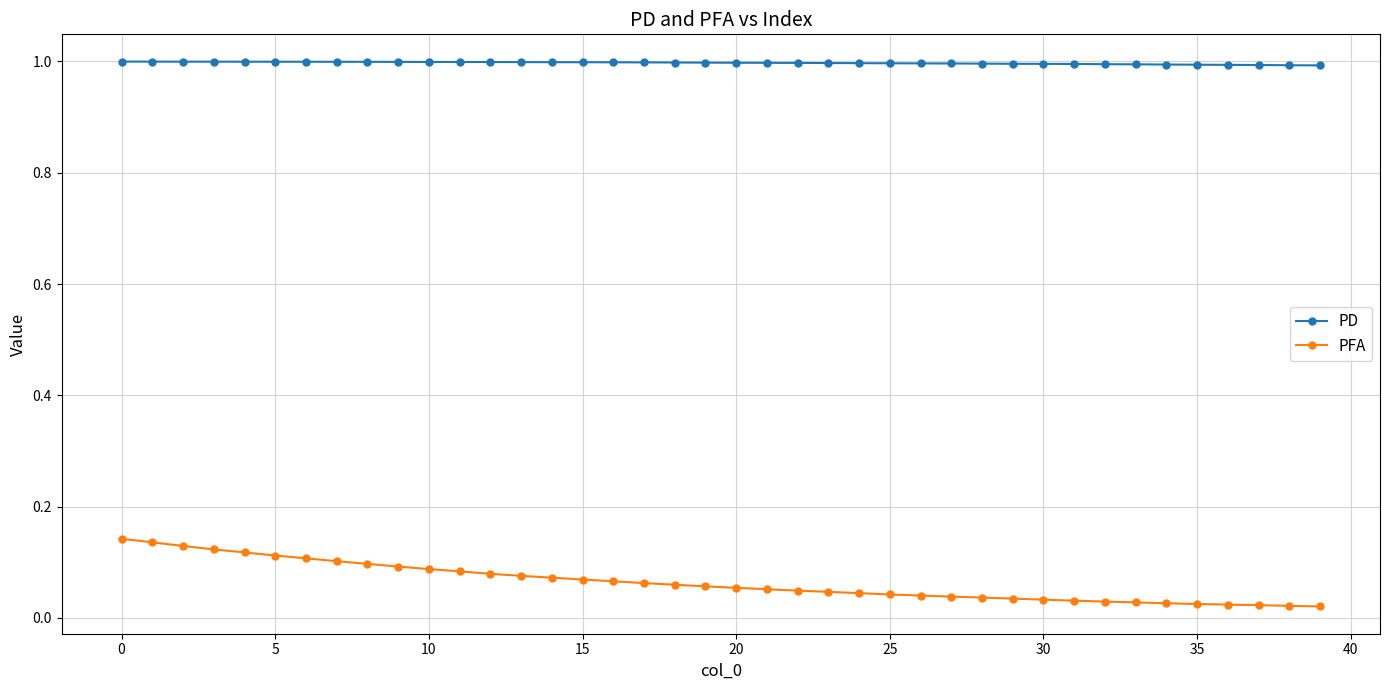

Rank the series by their maximum value, from lowest to highest.

PFA, PD